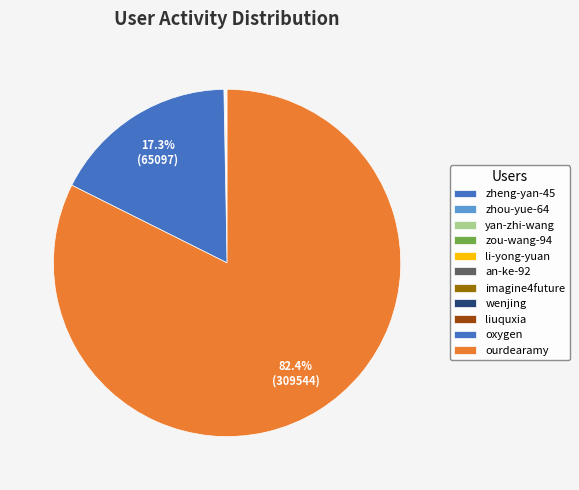

Count the number of slices in the pie.

11